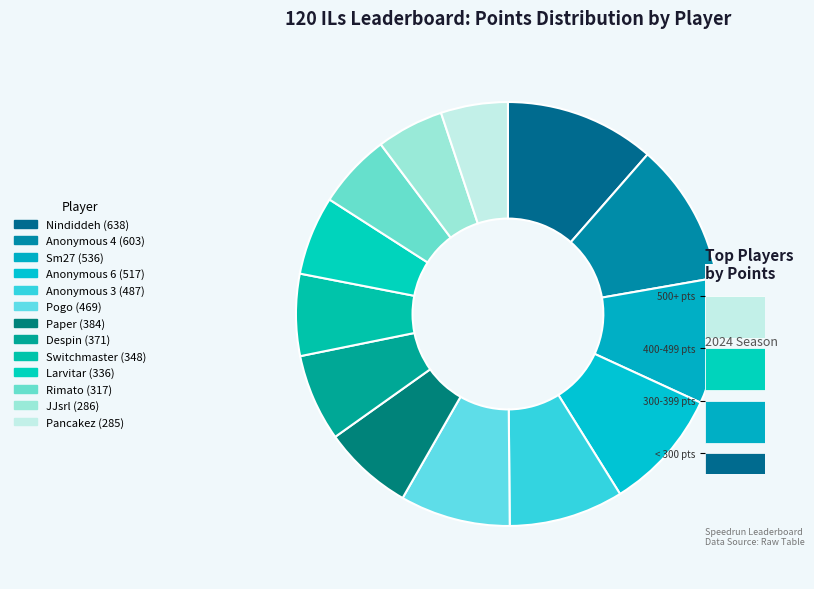

What is the change in value from Nindiddeh to Pancakez?

-353